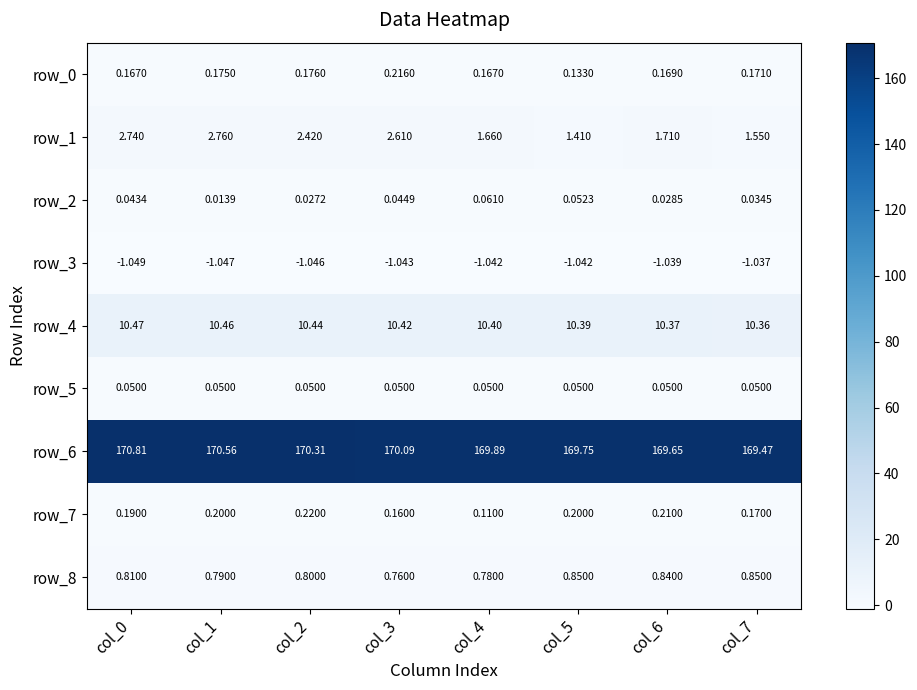

What is the difference between the second highest and minimum values in the row_1 series?

1.3